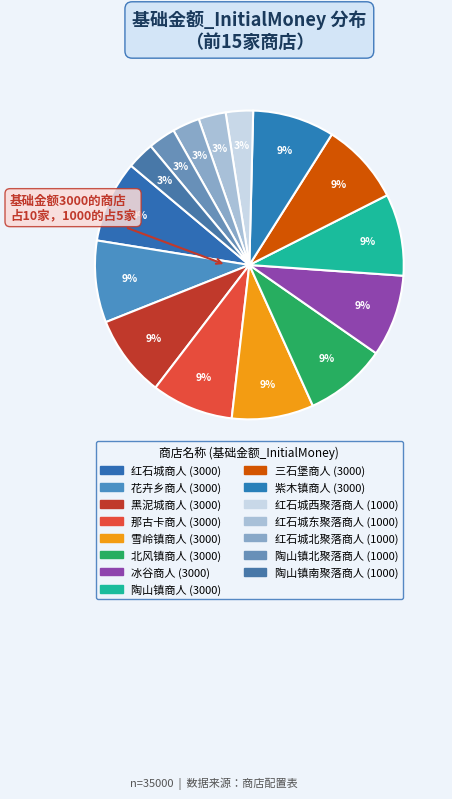

How many slices are in this pie chart?

15